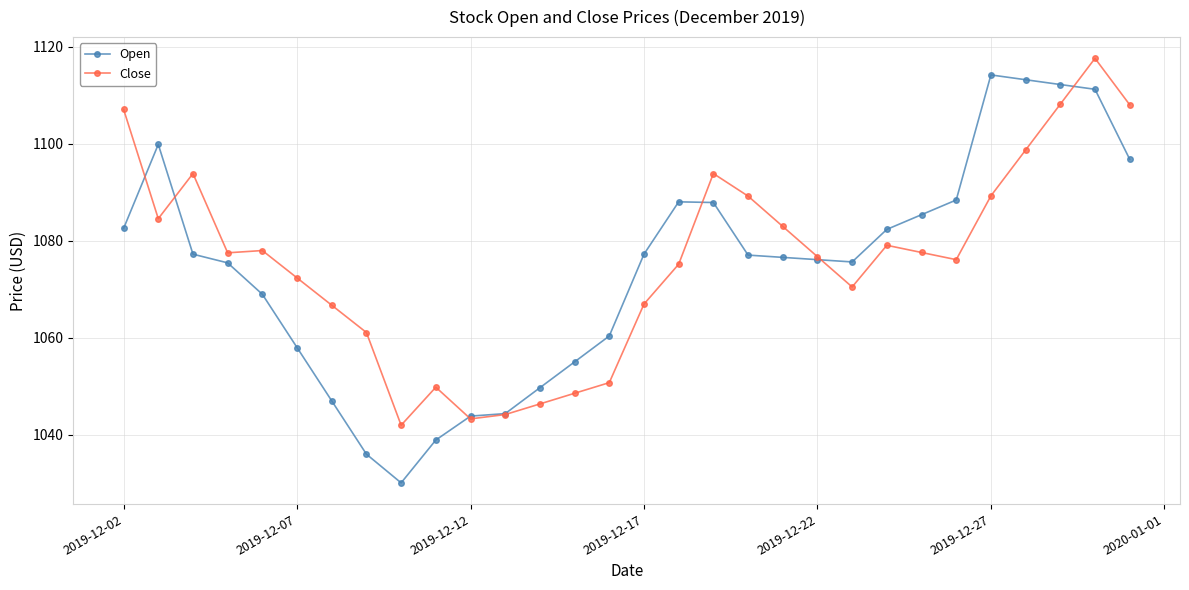

Is this an area chart (filled region under the line)?

No